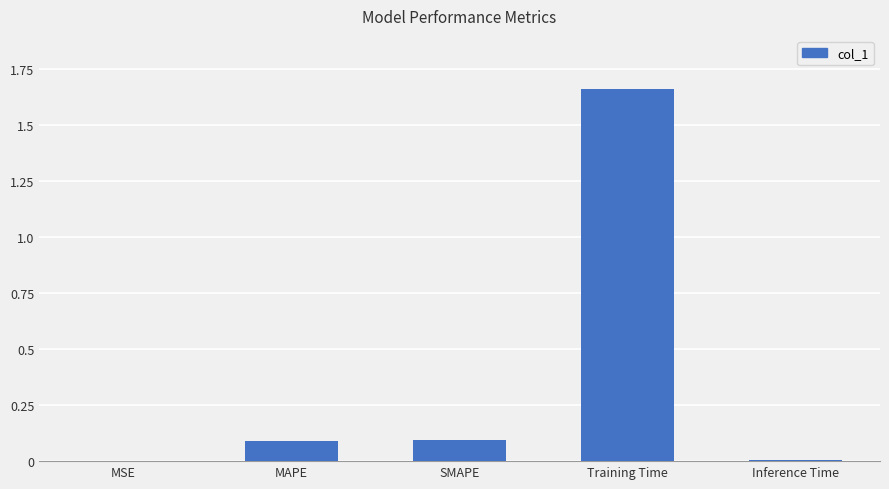

What is the change in value from MAPE to Training Time?

+1.6